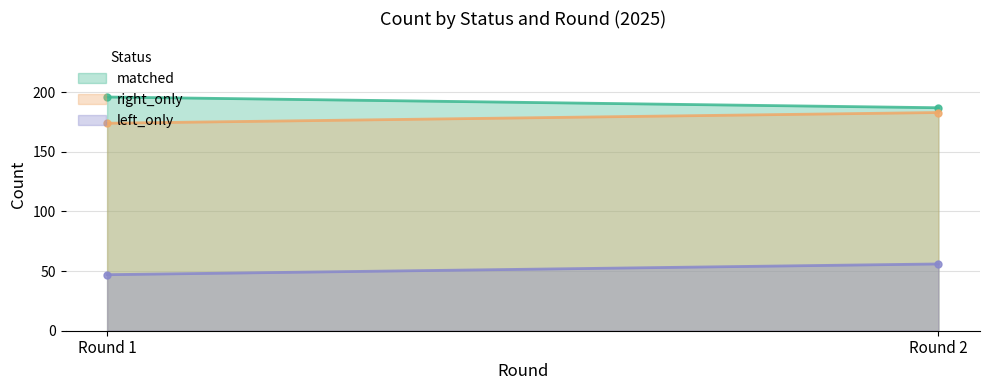

At which label does right_only reach its minimum?

Round 1